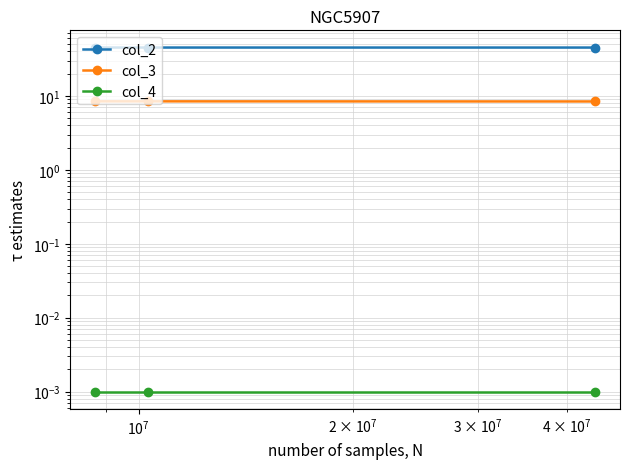

Count the col_3 values in the range 8 to 9.

3